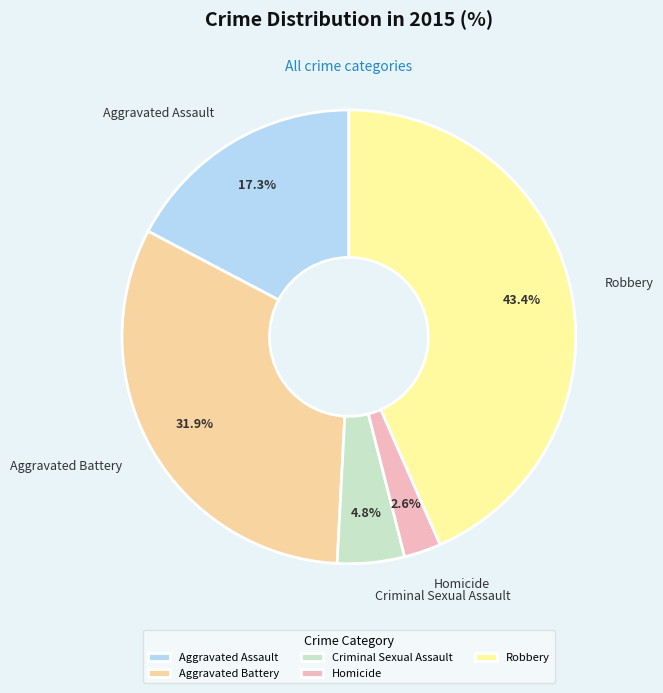

To the nearest percent, what portion does Aggravated Battery represent?

32%